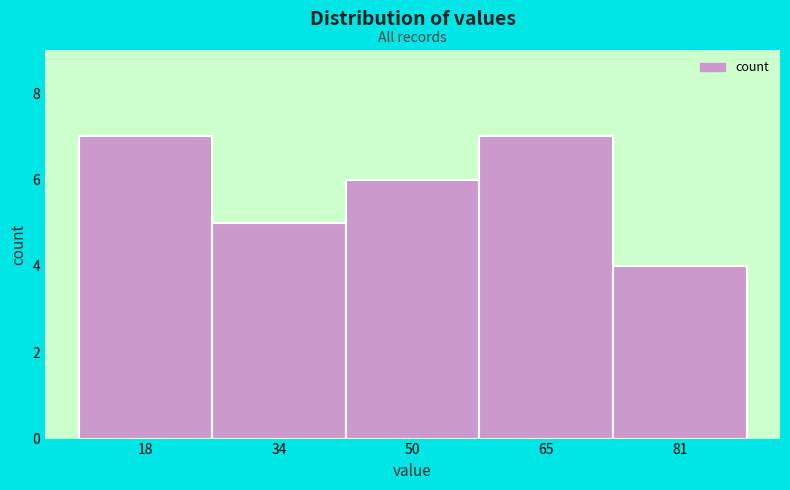

Reading left to right, transcribe this chart: for each bar, give the range it covers on the x-axis and its height. Neither the bar edges nor the heights are printed on the chart, so give them approximately, as read against the axes.

10.0 to 25.8: 7
25.8 to 41.6: 5
41.6 to 57.4: 6
57.4 to 73.2: 7
73.2 to 89.0: 4